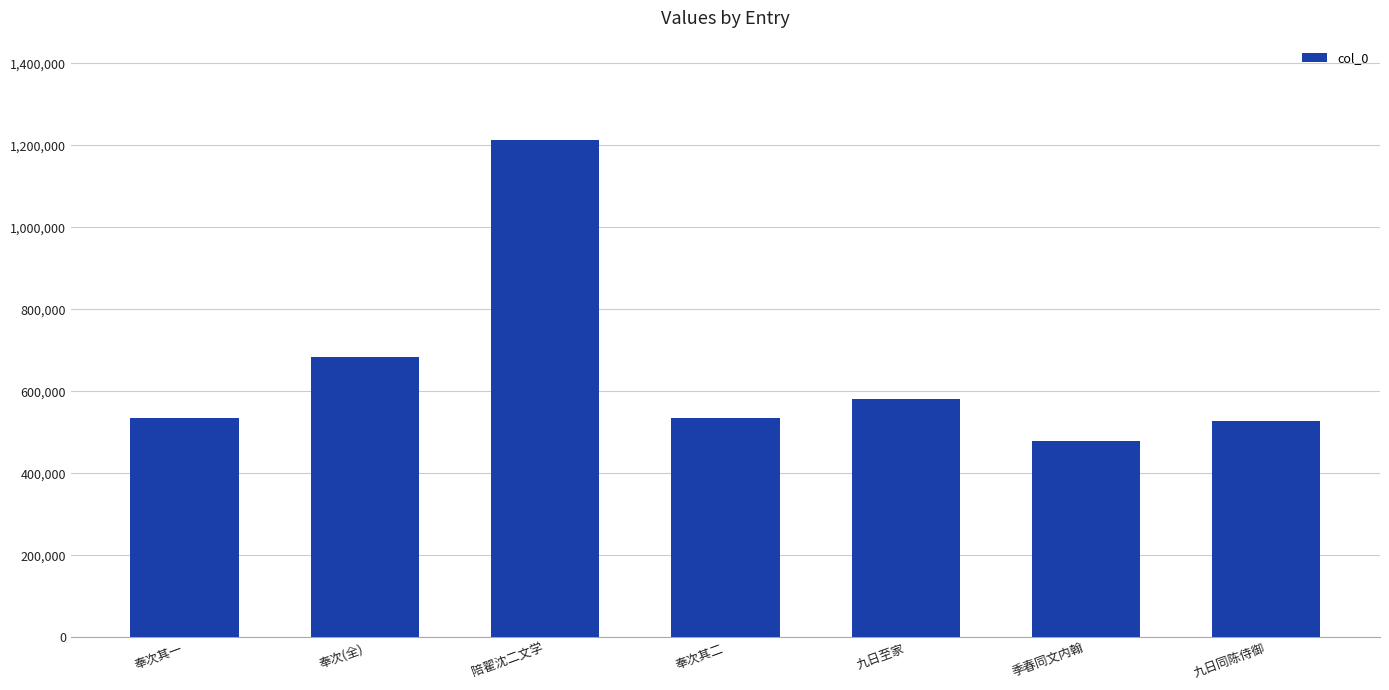

How many data points does each series have?

7